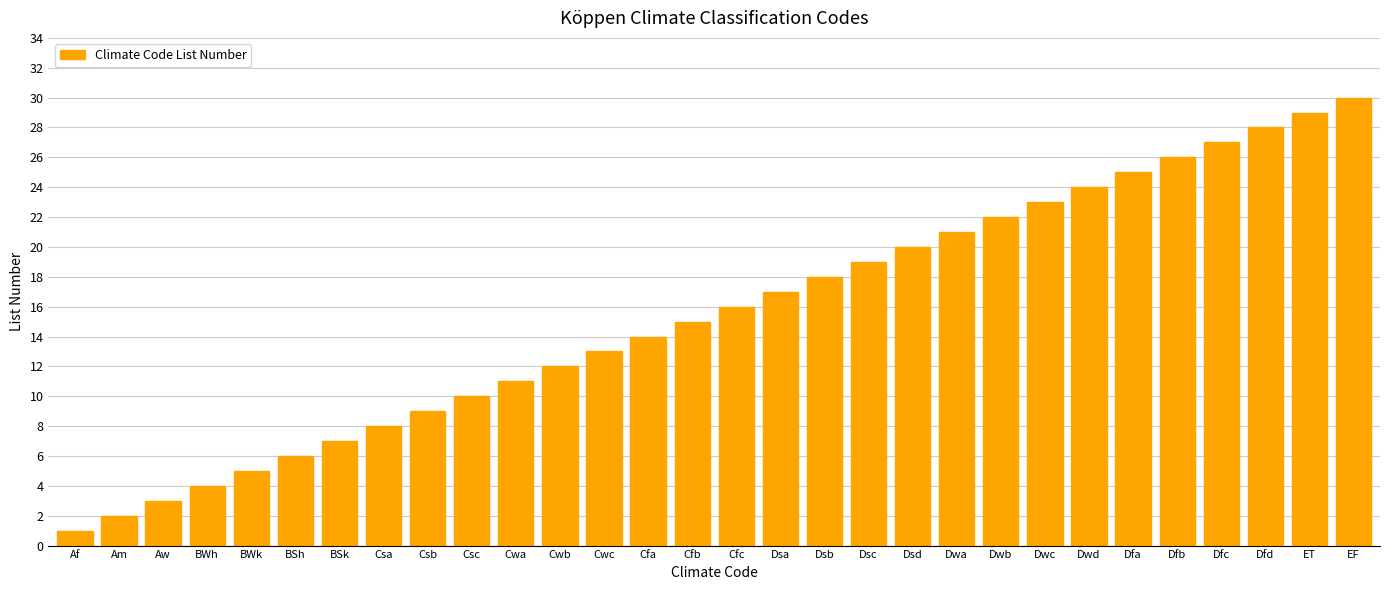

Rank the categories by value from highest to lowest.

EF, ET, Dfd, Dfc, Dfb, Dfa, Dwd, Dwc, Dwb, Dwa, Dsd, Dsc, Dsb, Dsa, Cfc, Cfb, Cfa, Cwc, Cwb, Cwa, Csc, Csb, Csa, BSk, BSh, BWk, BWh, Aw, Am, Af